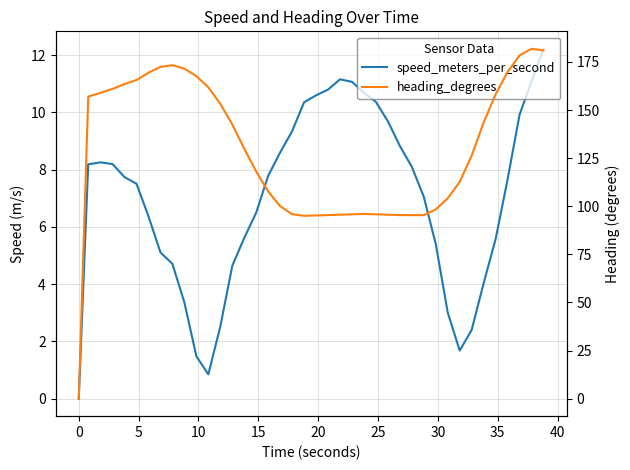

How many values in the speed_meters_per_second series exceed 7?

23